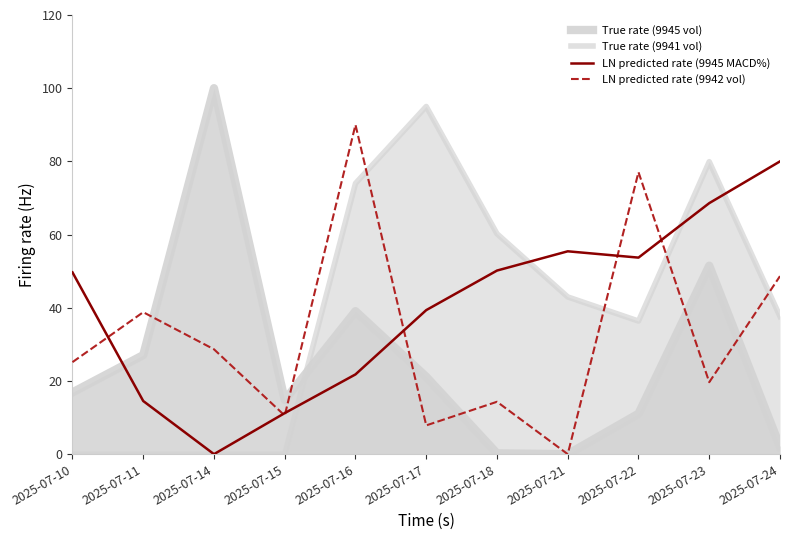

True or false: LN predicted rate (9945 MACD%) has more than 2 interior local peaks.

False